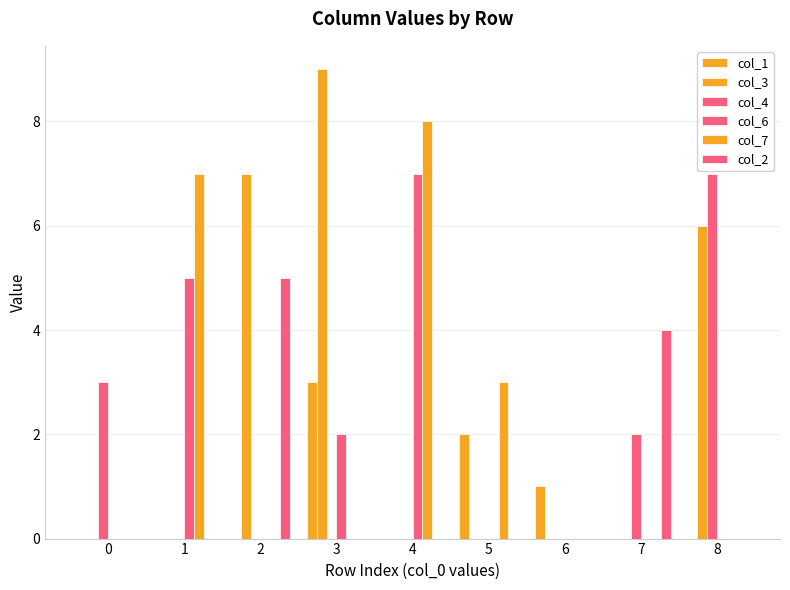

Count the col_7 values in the range 0 to 3.

7